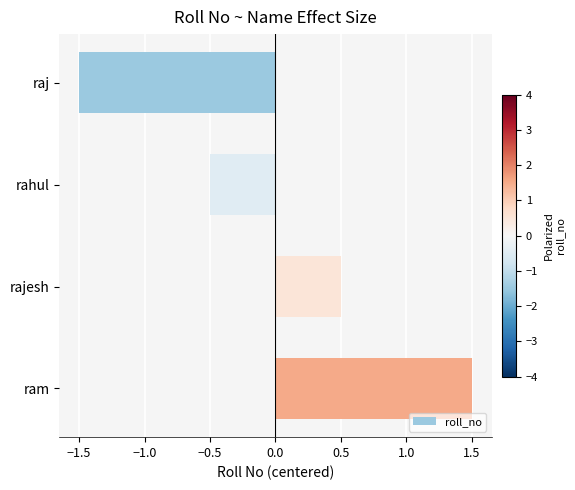

What is the difference between the maximum and second lowest values?

2.0